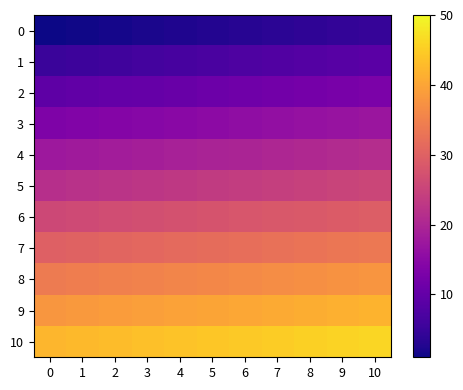

At which category is the sum across all series the highest?

10